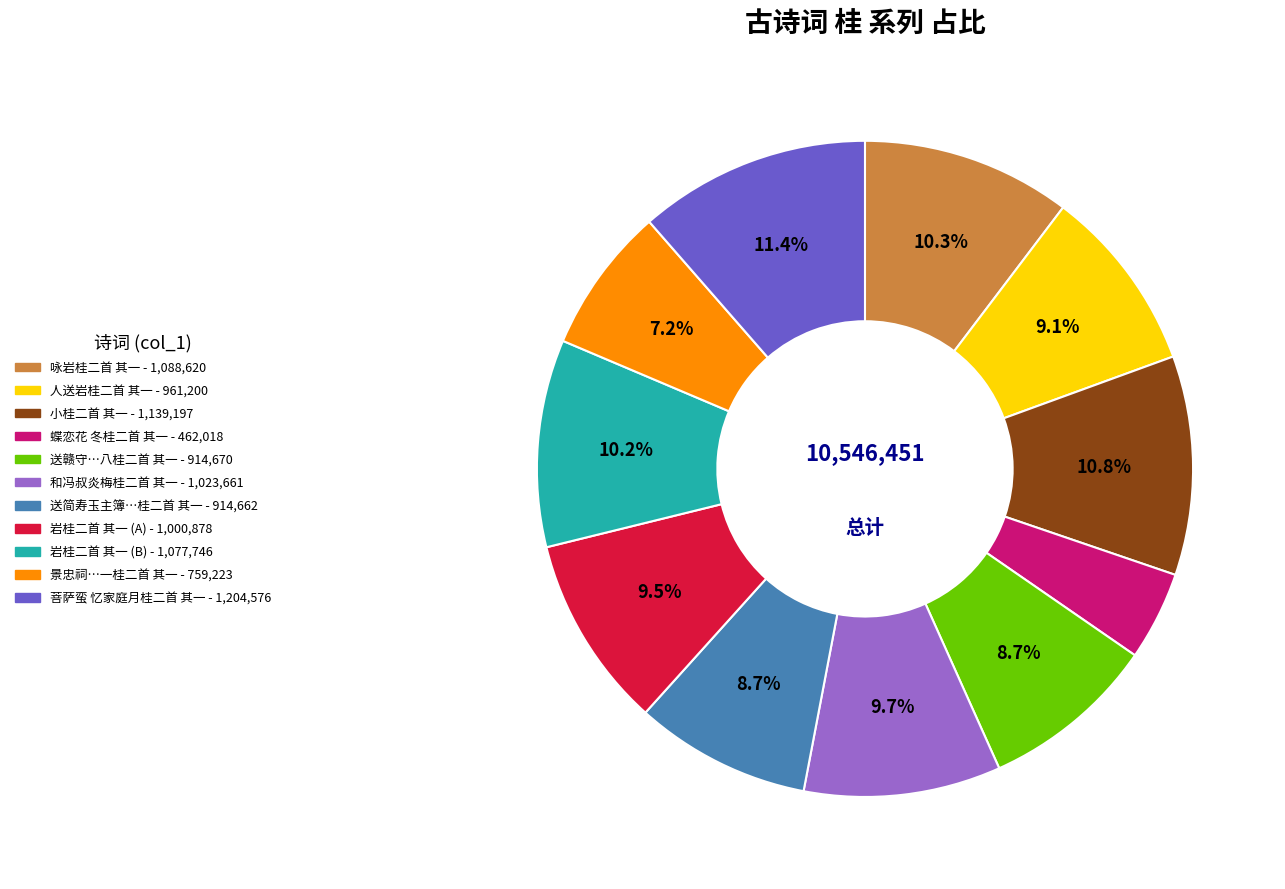

Is there any slice that represents more than half of the pie?

No